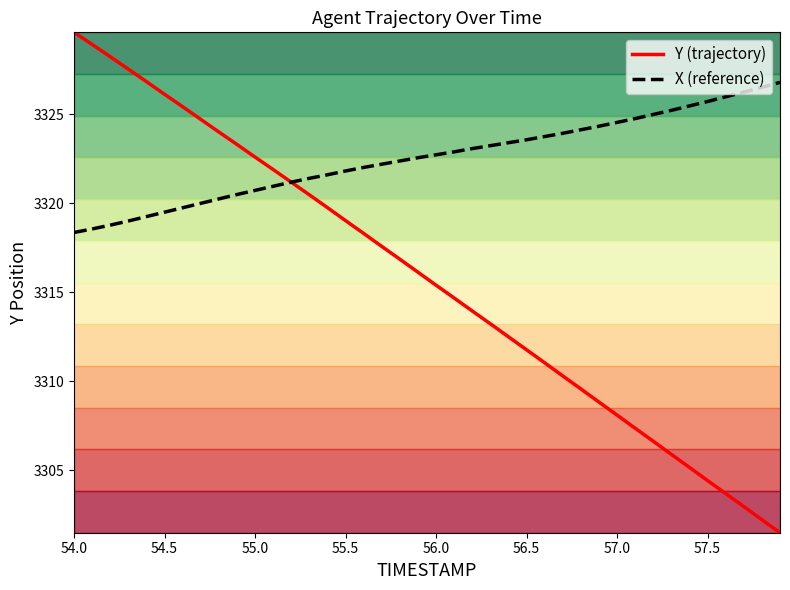

How many values in the X (reference) series exceed 3322?

24